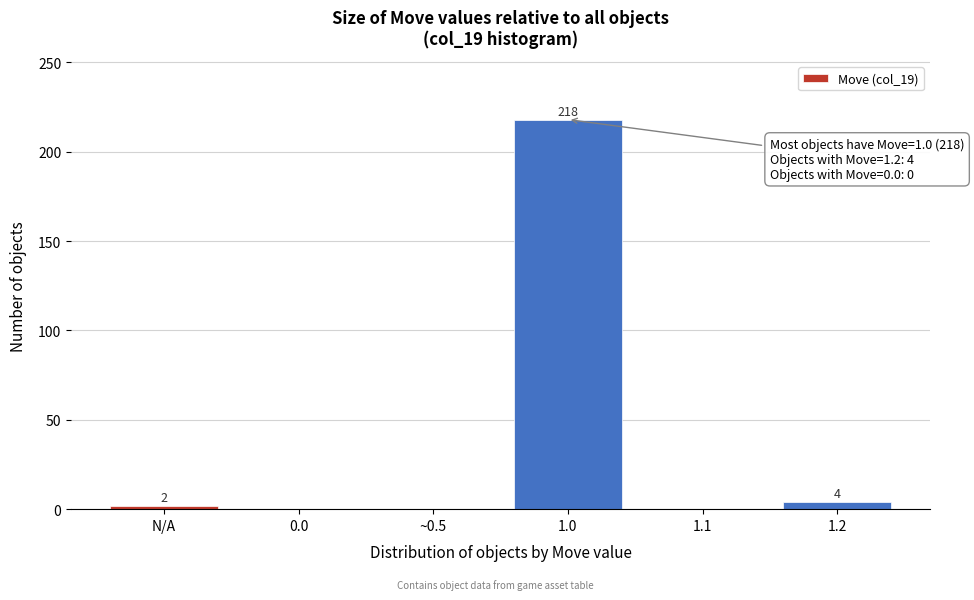

Reading left to right, what are all the values shown in this chart?

N/A=2	0.0=0	~0.5=0	1.0=218	1.1=0	1.2=4